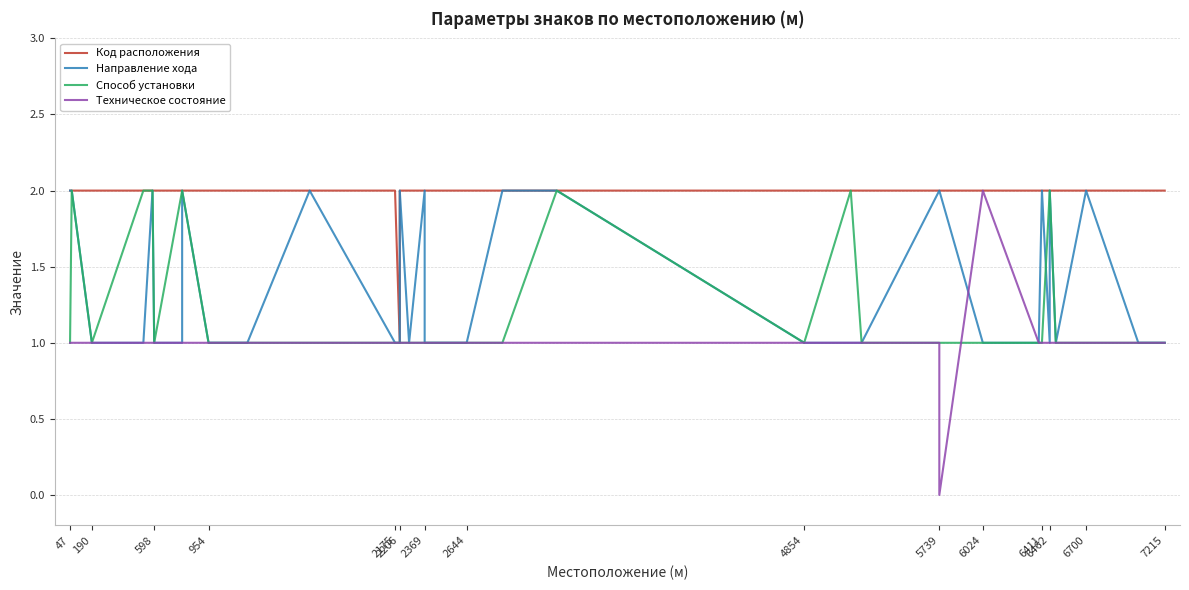

Reading right to left, transcribe all the data shown in this chart.

Код расположения: 2	2	2	2	2	2	2	2	2	2	2	2	2	2	2	2	2	2	2	2	2	2	2	2	2	2	2	1	2	2	2	2	2	2	2	2	2	2	2	2
Направление хода: 1	1	1	2	2	1	2	1	2	2	1	1	1	2	2	1	1	1	2	2	1	1	1	2	1	1	2	1	1	2	1	1	2	1	1	2	1	1	2	2
Способ установки: 1	1	1	1	1	1	2	2	1	1	1	1	1	1	1	1	2	1	2	1	1	1	1	1	1	1	1	1	1	1	1	1	2	2	1	2	2	1	2	1
Техническое состояние: 1	1	1	1	1	1	1	1	1	1	1	2	2	0	1	1	1	1	1	1	1	1	1	1	1	1	1	1	1	1	1	1	1	1	1	1	1	1	1	1